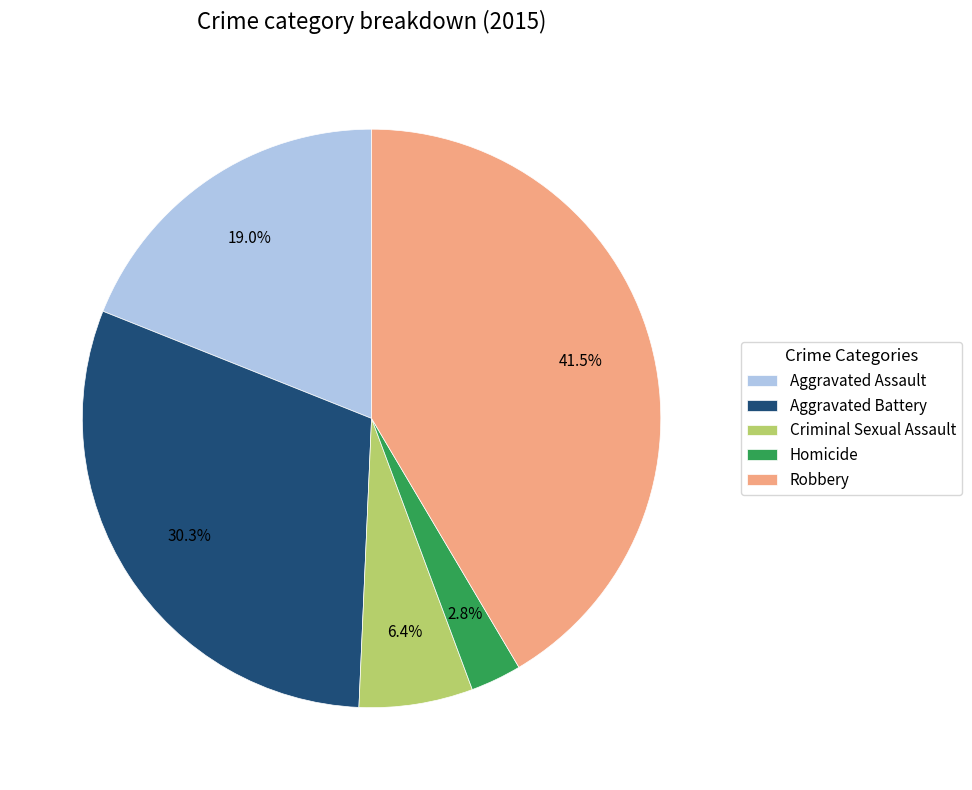

Approximately how many times larger is the value at Homicide compared to Criminal Sexual Assault?

0.4